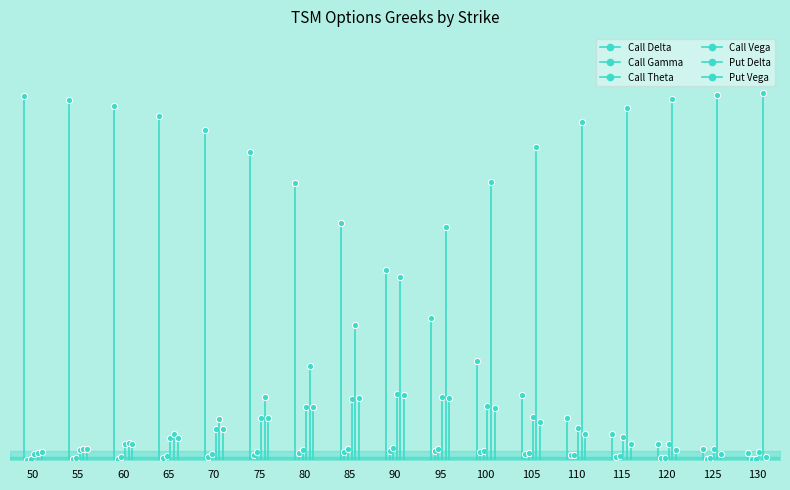

Which category has the highest value across all series?

130